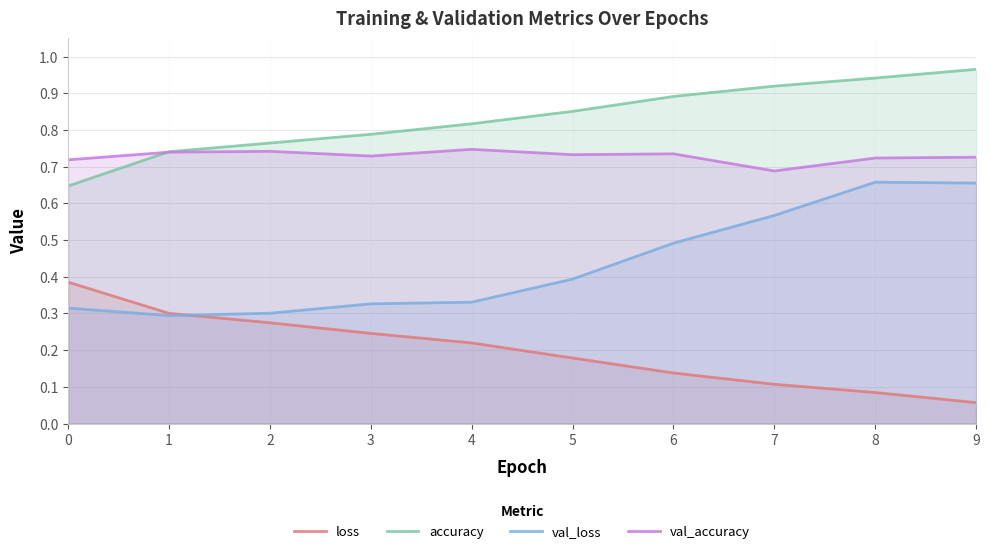

Which category has the lowest value in the val_loss series?

1